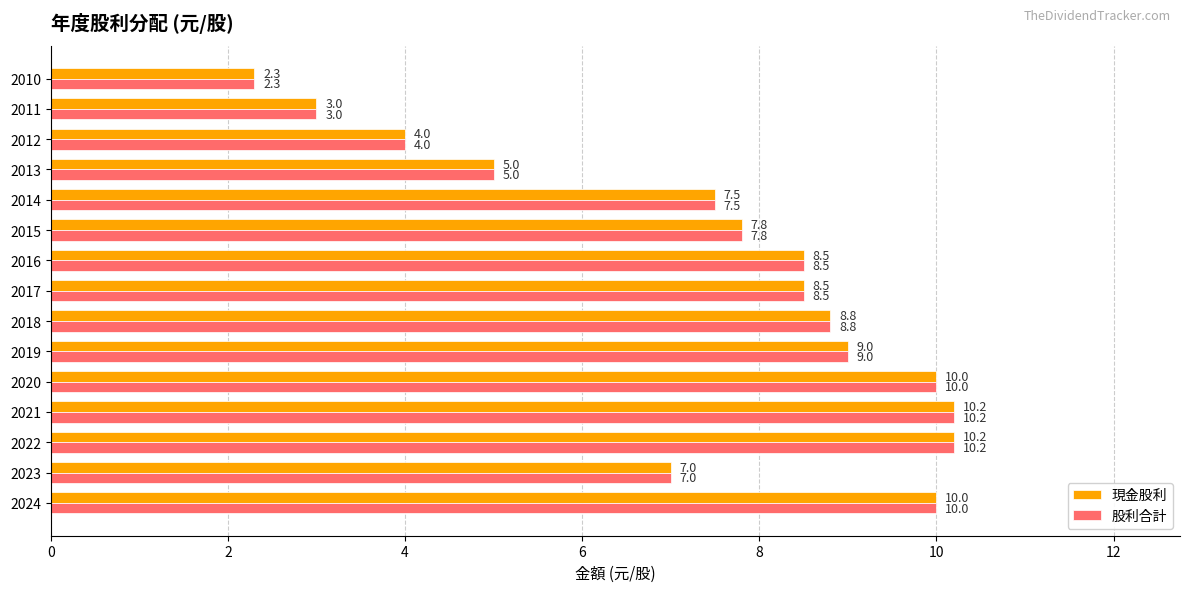

The 股利合計 series shows 16.5 at 2022. True or false?

False